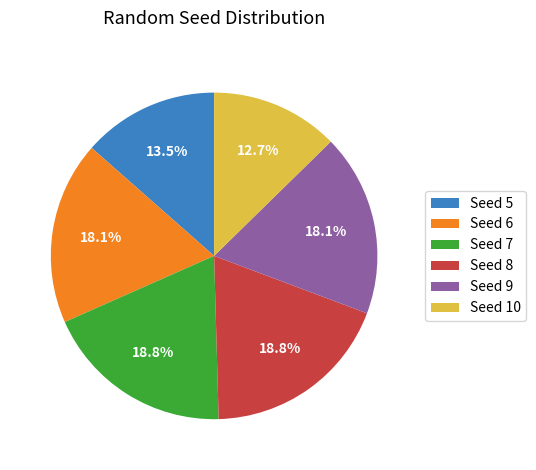

Does Seed 5 account for over 50% of the chart?

No